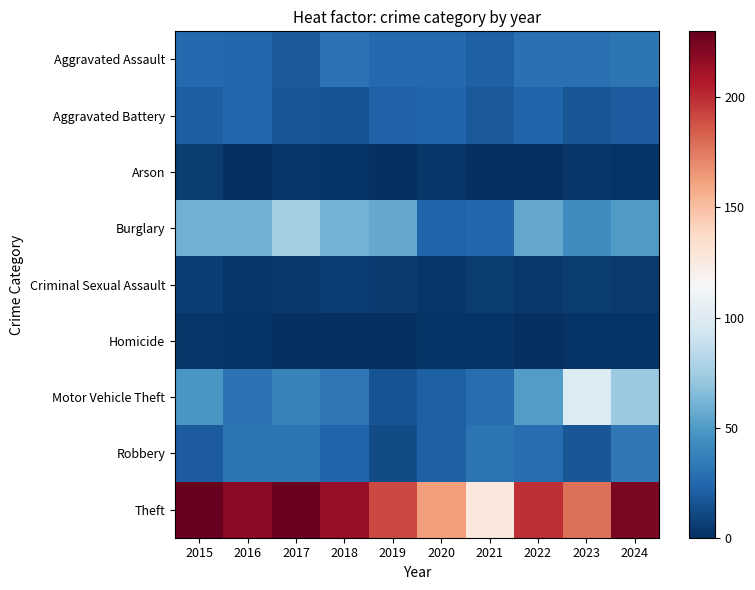

Reading left to right, extract all data points from this chart.

Aggravated Assault: 2015=26	2016=25	2017=18	2018=30	2019=26	2020=26	2021=21	2022=29	2023=29	2024=32
Aggravated Battery: 2015=20	2016=25	2017=17	2018=16	2019=22	2020=24	2021=18	2022=23	2023=17	2024=19
Arson: 2015=6	2016=0	2017=3	2018=2	2019=0	2020=3	2021=0	2022=0	2023=3	2024=2
Burglary: 2015=60	2016=60	2017=76	2018=61	2019=56	2020=23	2021=25	2022=56	2023=44	2024=50
Criminal Sexual Assault: 2015=7	2016=3	2017=4	2018=7	2019=5	2020=3	2021=6	2022=4	2023=6	2024=5
Homicide: 2015=3	2016=2	2017=0	2018=0	2019=0	2020=2	2021=2	2022=0	2023=2	2024=2
Motor Vehicle Theft: 2015=48	2016=30	2017=38	2018=33	2019=16	2020=21	2021=27	2022=51	2023=99	2024=72
Robbery: 2015=19	2016=32	2017=32	2018=24	2019=12	2020=21	2021=31	2022=27	2023=17	2024=33
Theft: 2015=230	2016=219	2017=229	2018=215	2019=191	2020=163	2021=127	2022=199	2023=178	2024=223